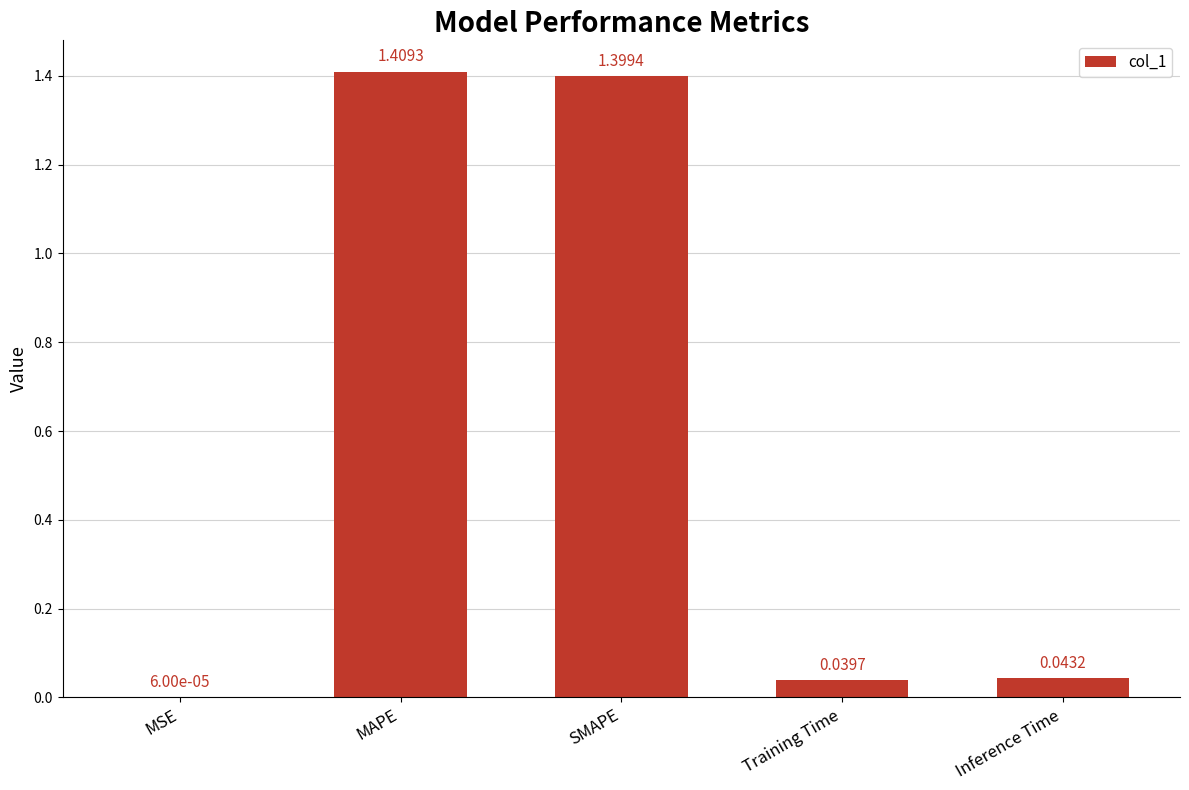

The value at SMAPE is 0.7. True or false?

False